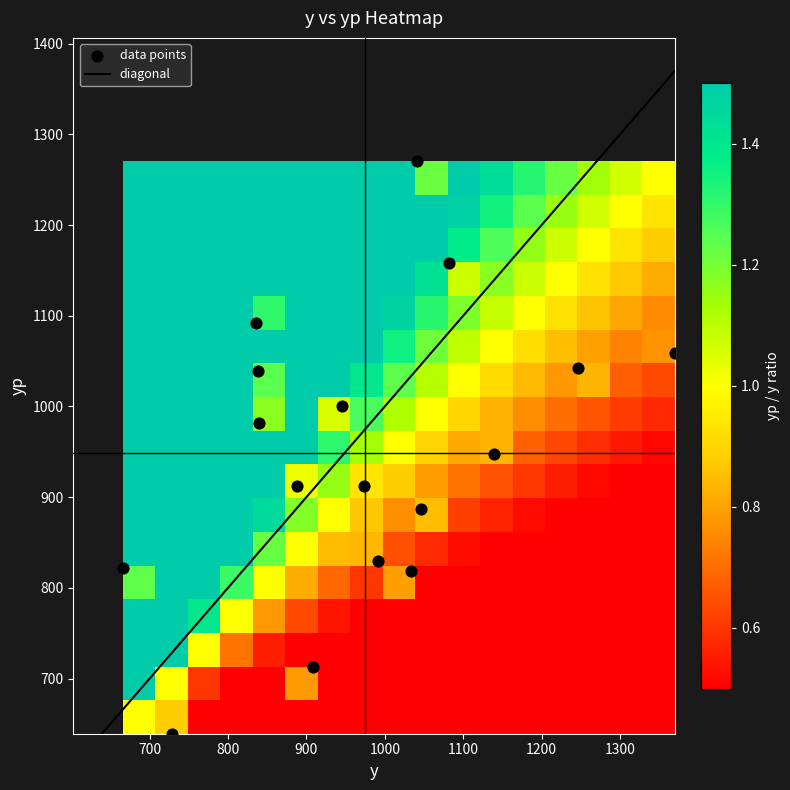

Which label corresponds to the smallest value in the chart?

1